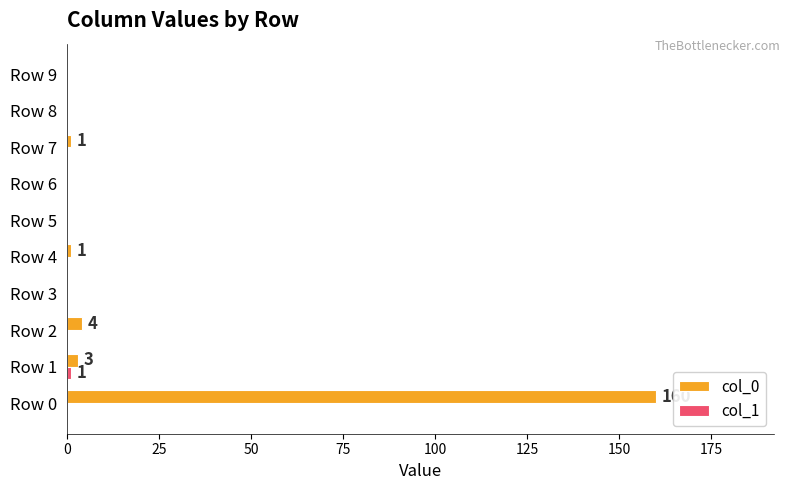

Which series has the widest spread of values?

col_0